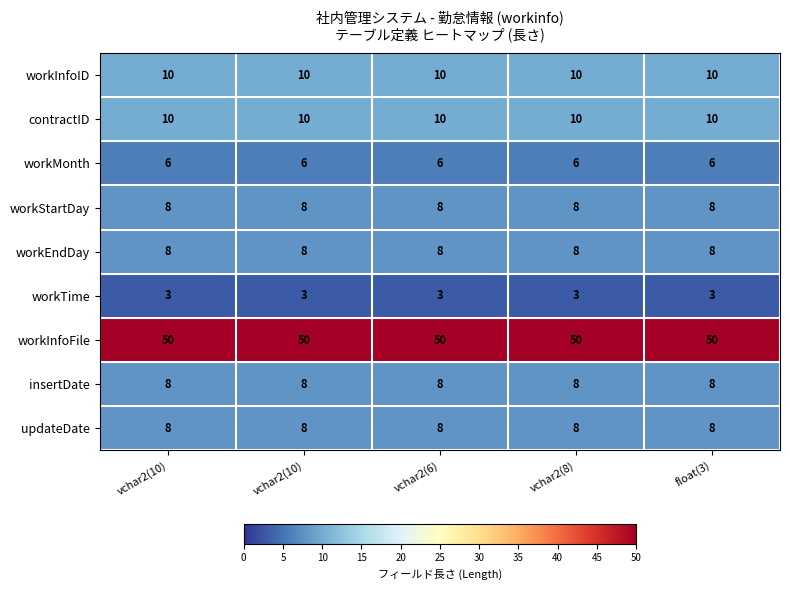

Reading left to right, transcribe all the data shown in this chart.

workInfoID: vchar2(10)=10	vchar2(10)=10	vchar2(6)=10	vchar2(8)=10	float(3)=10
contractID: vchar2(10)=10	vchar2(10)=10	vchar2(6)=10	vchar2(8)=10	float(3)=10
workMonth: vchar2(10)=6	vchar2(10)=6	vchar2(6)=6	vchar2(8)=6	float(3)=6
workStartDay: vchar2(10)=8	vchar2(10)=8	vchar2(6)=8	vchar2(8)=8	float(3)=8
workEndDay: vchar2(10)=8	vchar2(10)=8	vchar2(6)=8	vchar2(8)=8	float(3)=8
workTime: vchar2(10)=3	vchar2(10)=3	vchar2(6)=3	vchar2(8)=3	float(3)=3
workInfoFile: vchar2(10)=50	vchar2(10)=50	vchar2(6)=50	vchar2(8)=50	float(3)=50
insertDate: vchar2(10)=8	vchar2(10)=8	vchar2(6)=8	vchar2(8)=8	float(3)=8
updateDate: vchar2(10)=8	vchar2(10)=8	vchar2(6)=8	vchar2(8)=8	float(3)=8